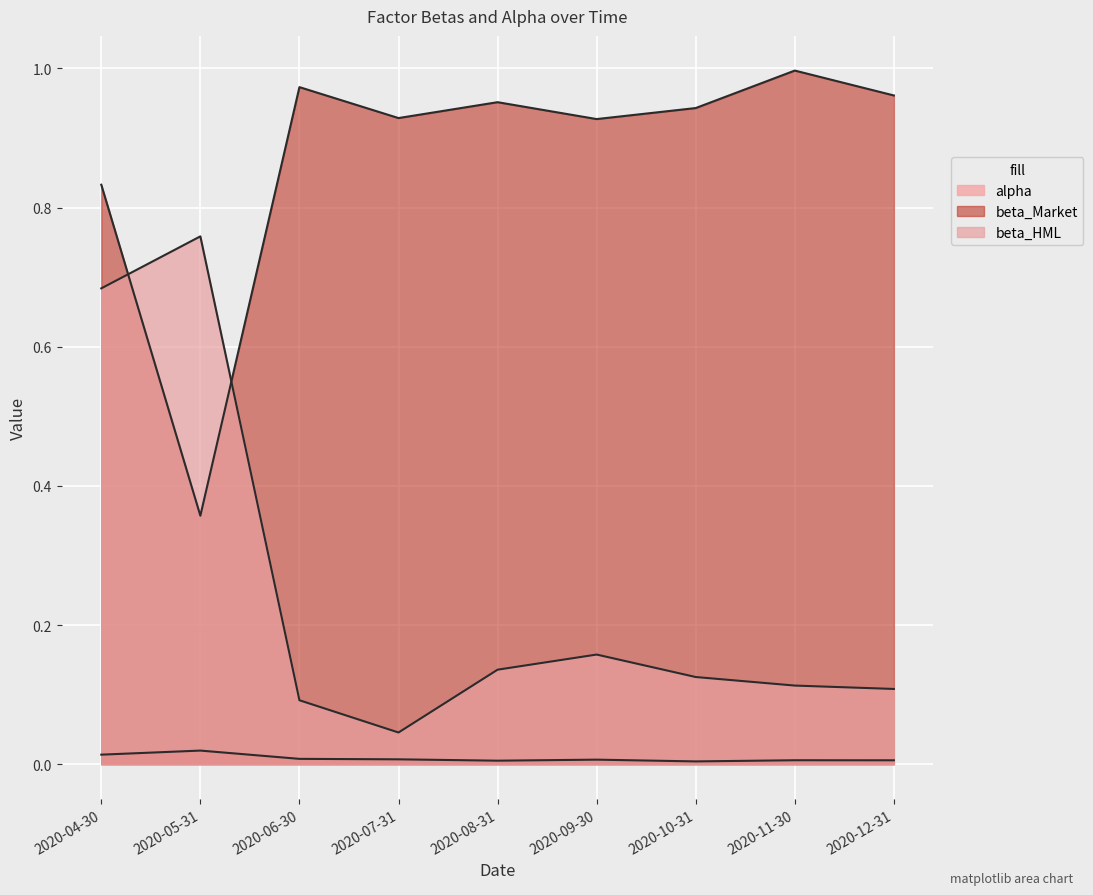

What is the label of the 6th point from the right?

2020-07-31